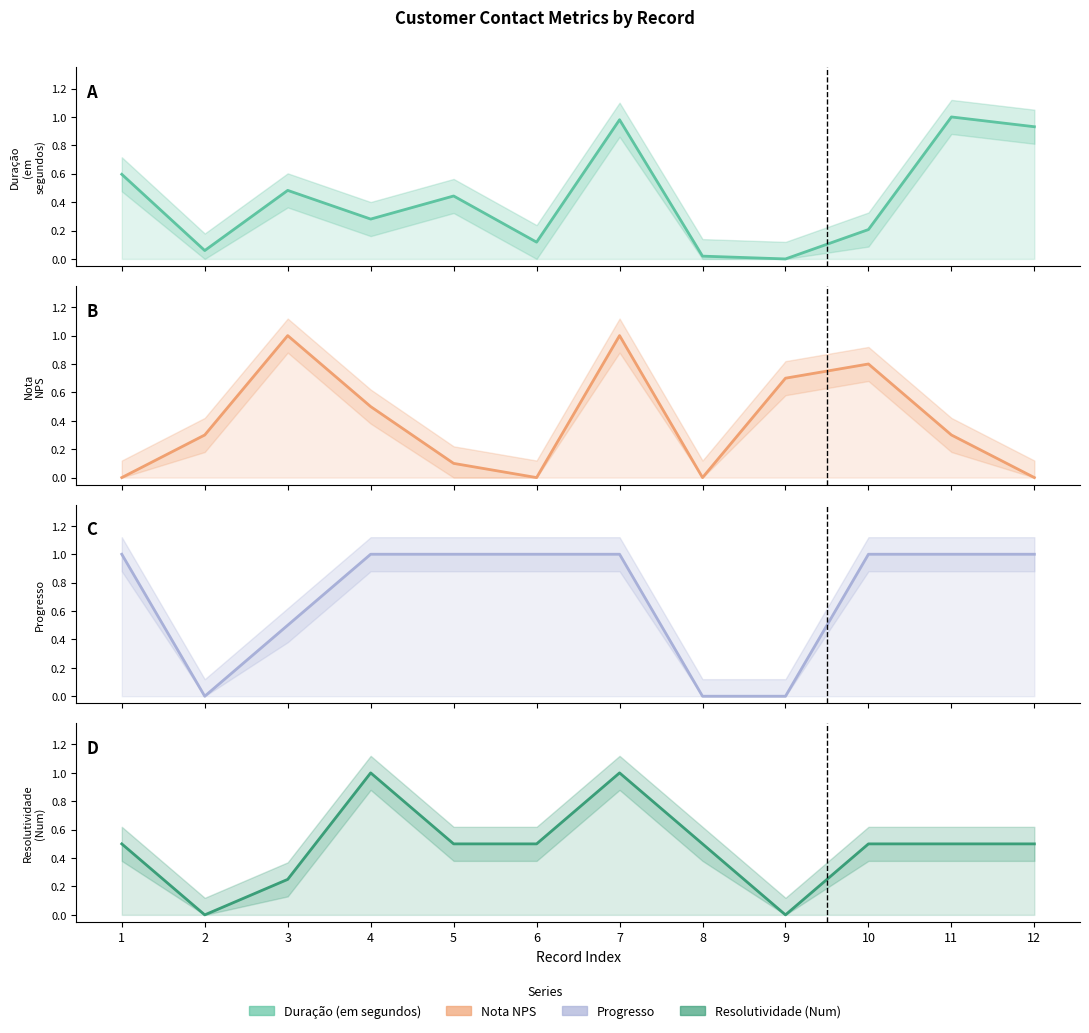

How many series are shown in this chart?

4